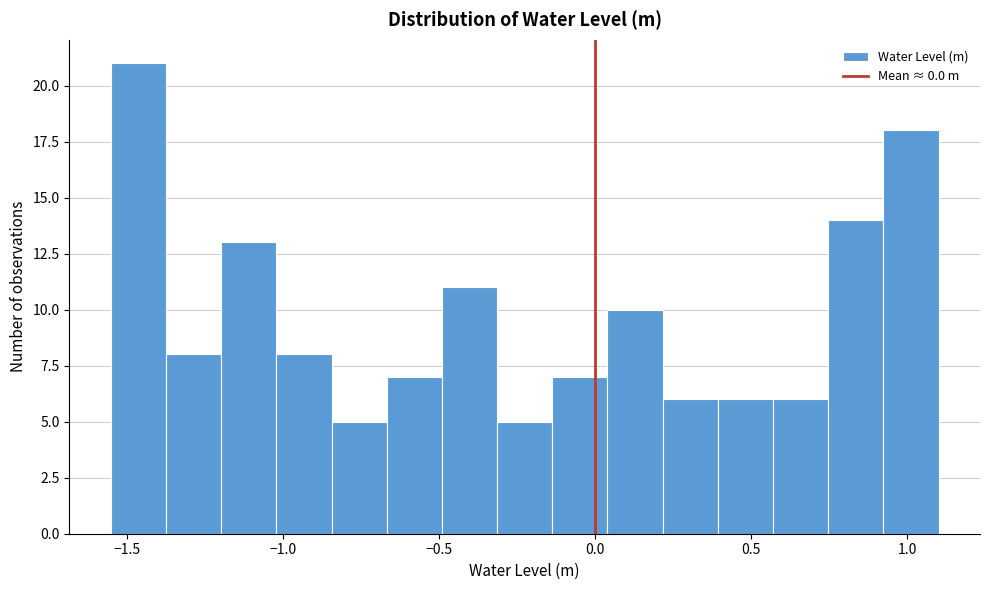

Around what value on the x-axis is the tallest bar? Give the approximate position of its centre, as read against the axis.

-1.45